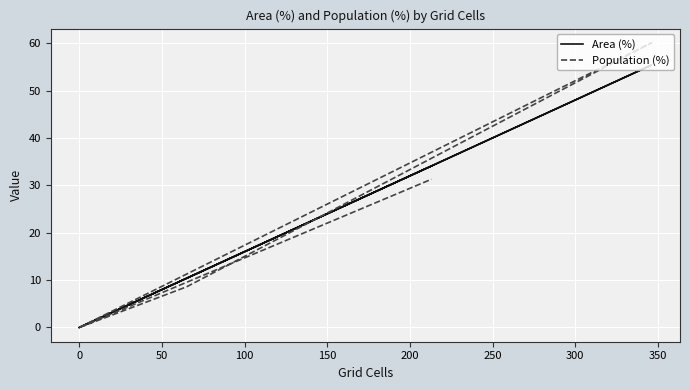

Where do Population (%) and Area (%) first cross each other?

0 and 50